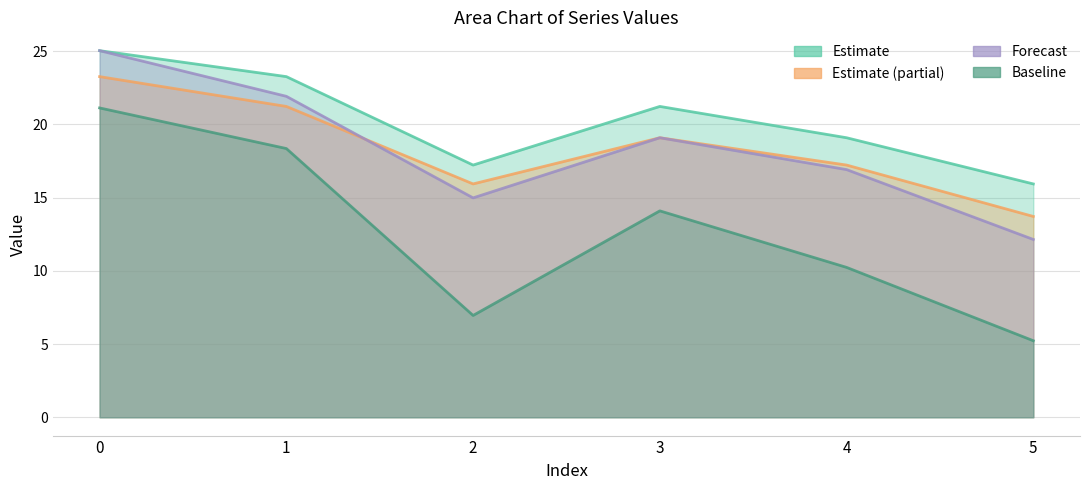

Which series has the widest spread of values?

dyn3